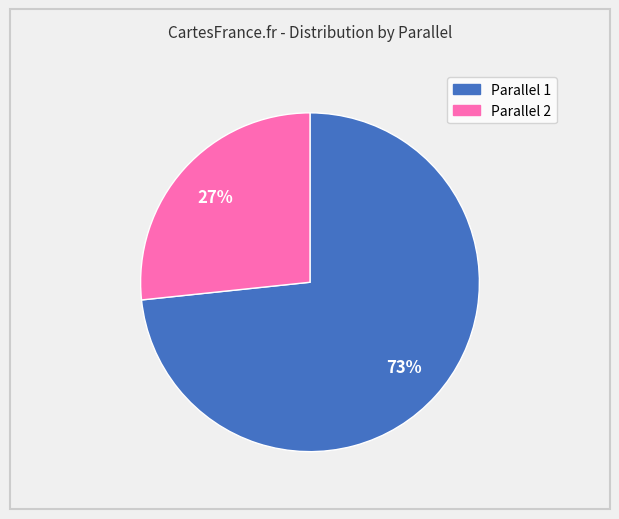

Is there any slice that represents more than half of the pie?

Yes